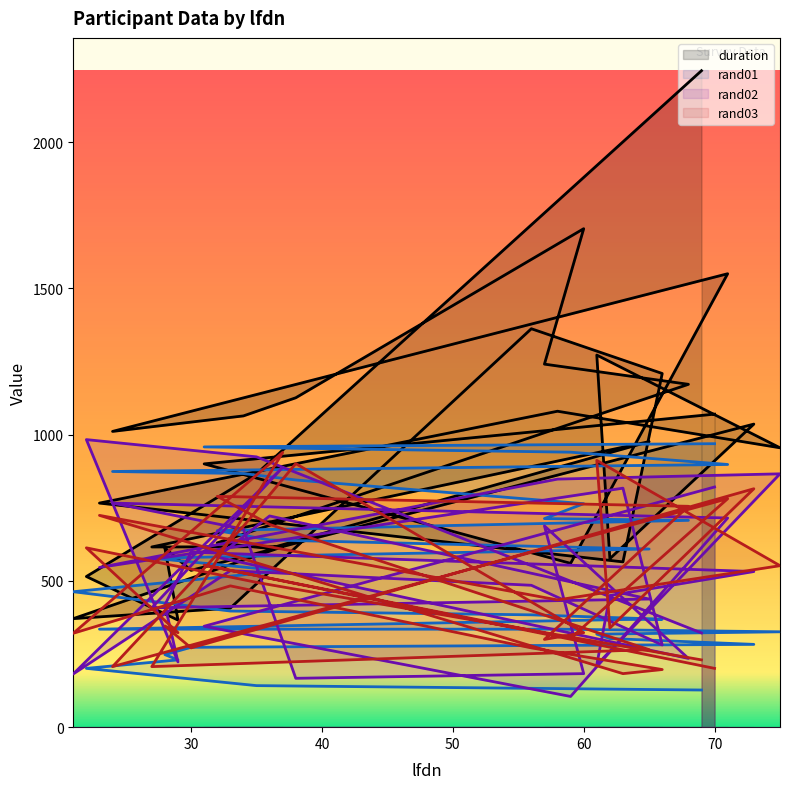

What is the difference between the rand02 values at 62 and 70?

371